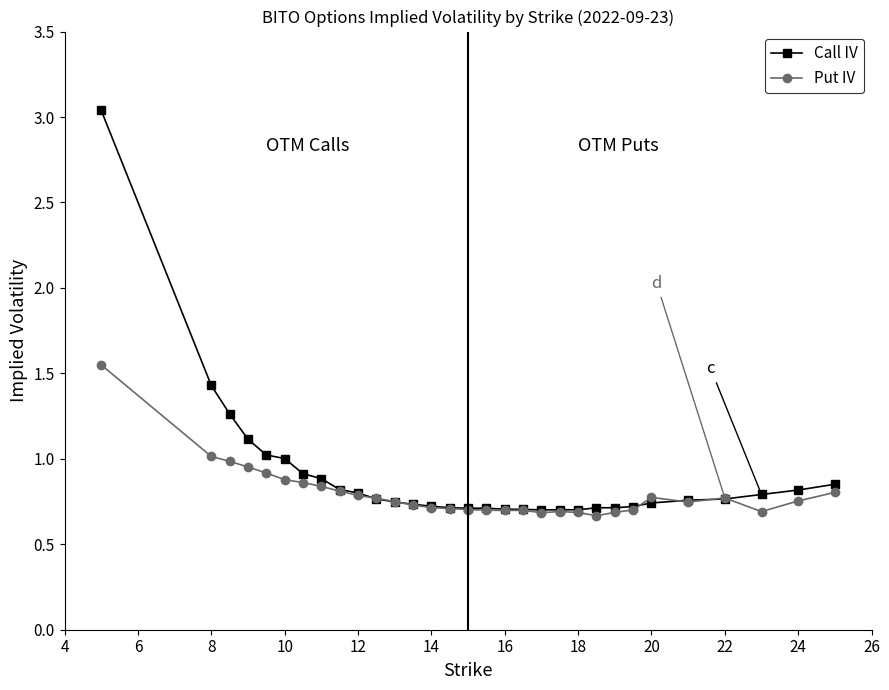

Rank the series by their maximum value, from highest to lowest.

Call IV, Put IV